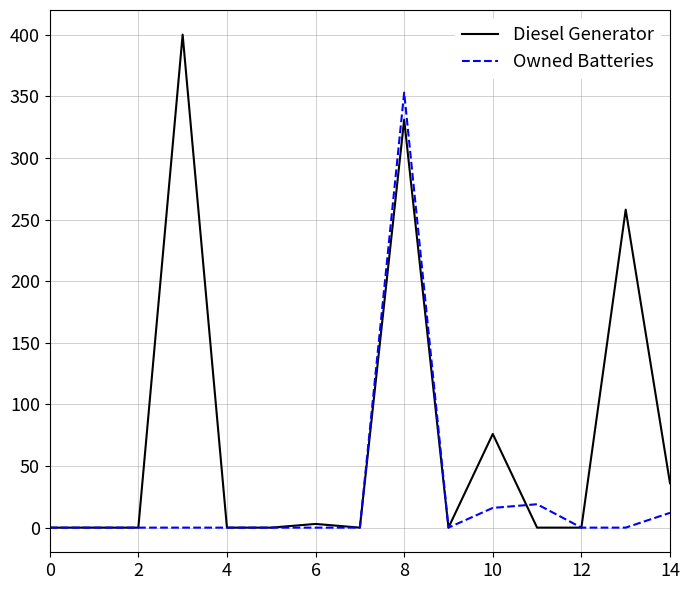

Which series has the widest spread of values?

Diesel Generator